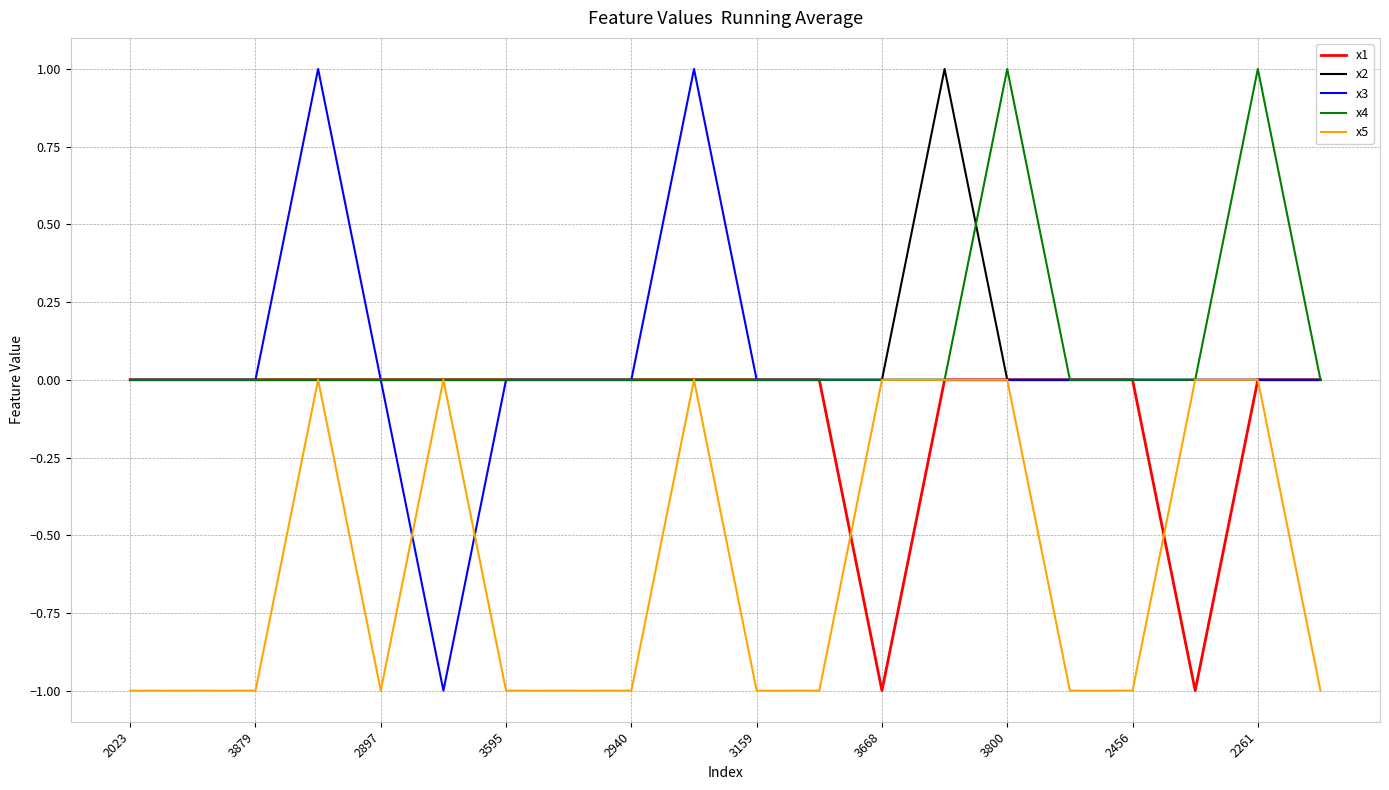

True or false: x4 and x2 intersect in this chart.

True